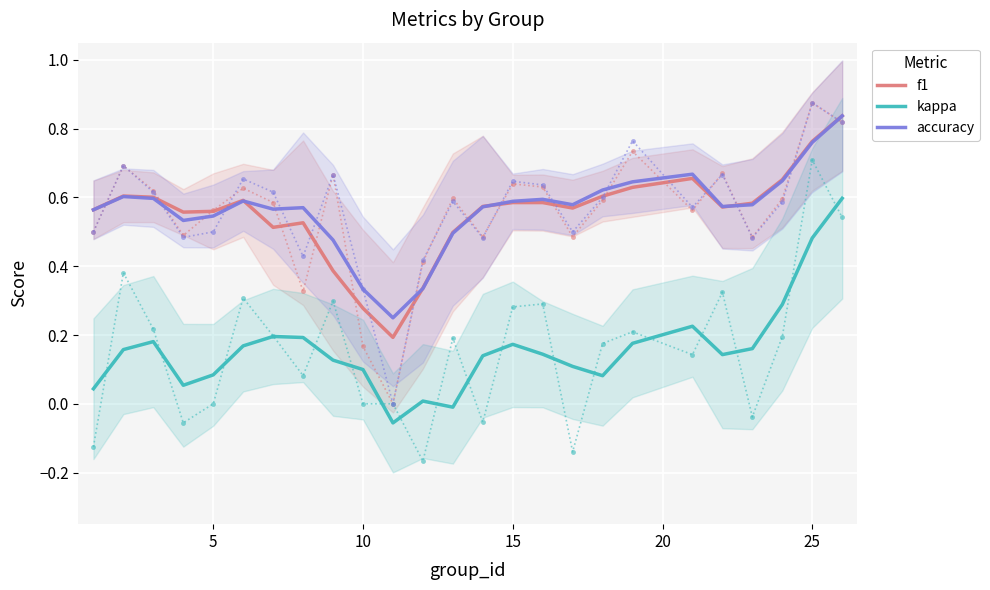

True or false: accuracy and kappa intersect in this chart.

False